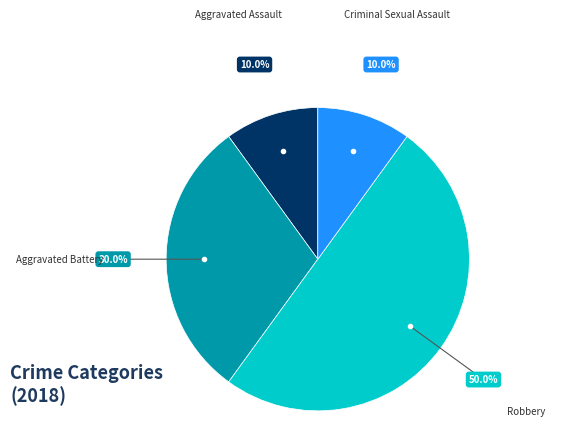

How many slices are in this pie chart?

4